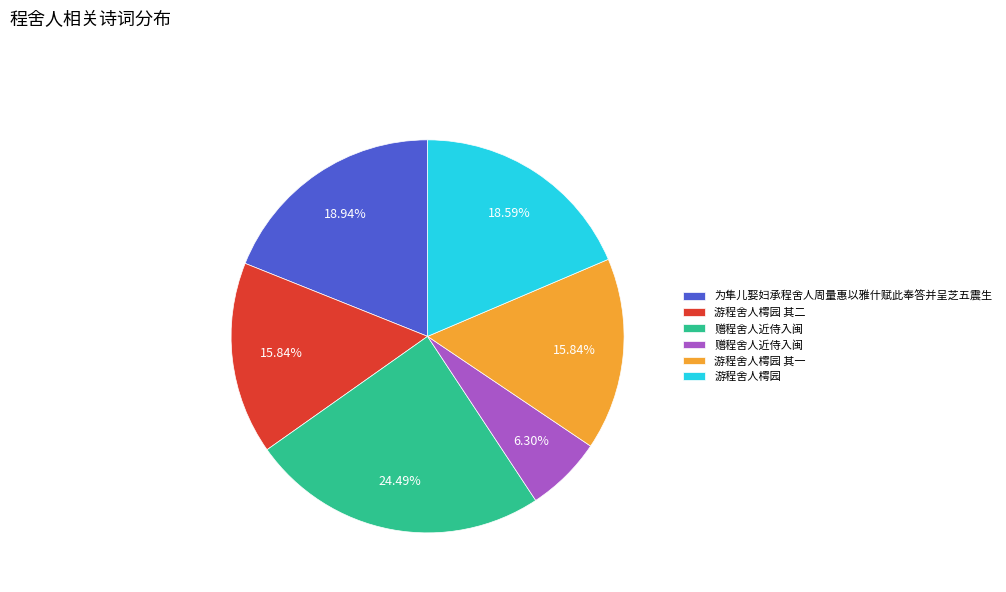

Does any single category account for the majority?

No